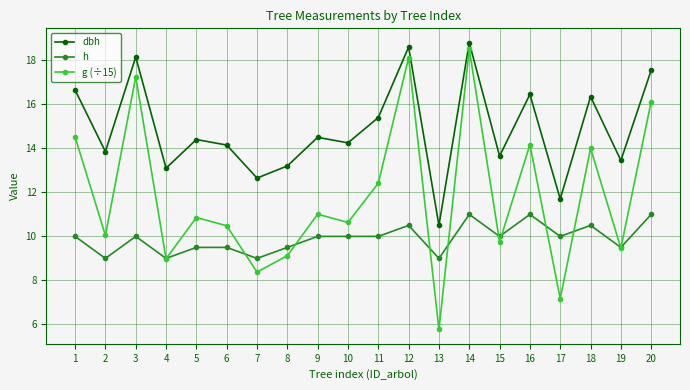

What is the value of the g (÷15) point at the 9th from the left?

11.0